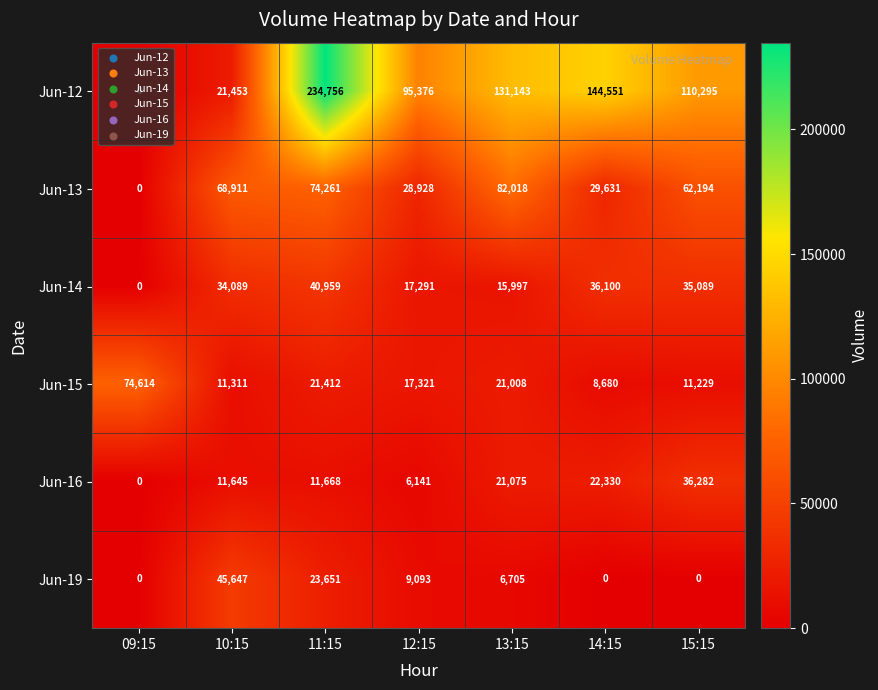

Rank the categories by Jun-13 value from lowest to highest.

09:15, 12:15, 14:15, 15:15, 10:15, 11:15, 13:15